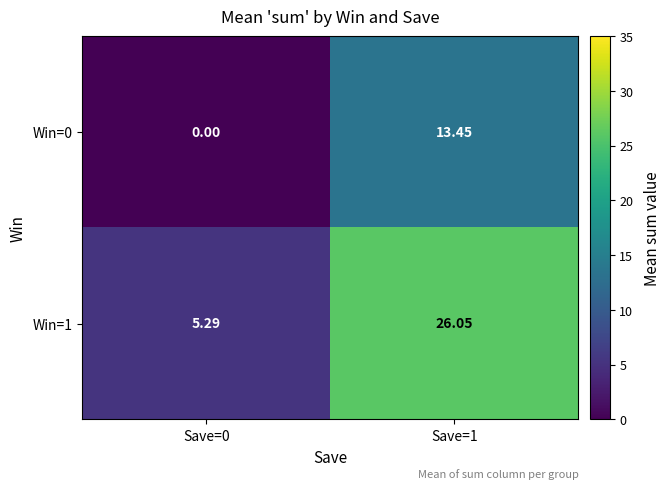

List the series in order of their peak value, highest first.

Win=1, Win=0